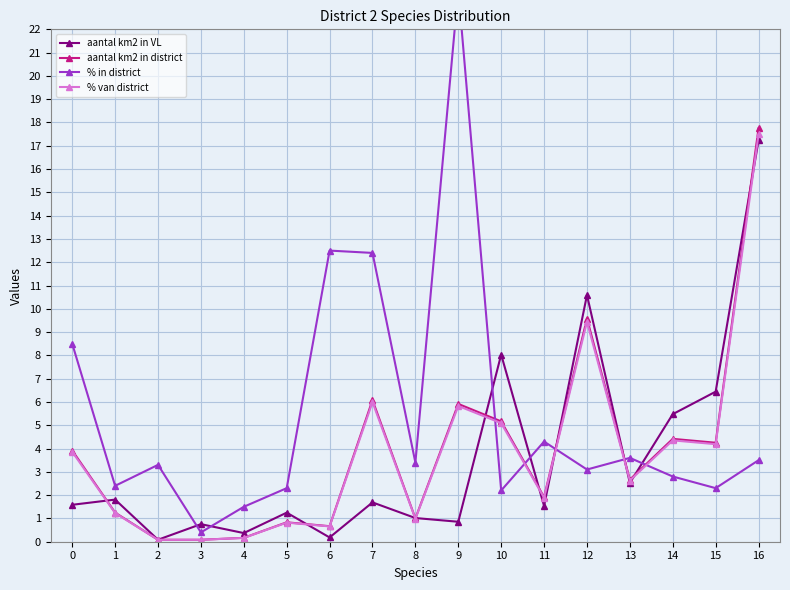

Between 2 and 6, which series saw the biggest shift?

% in district